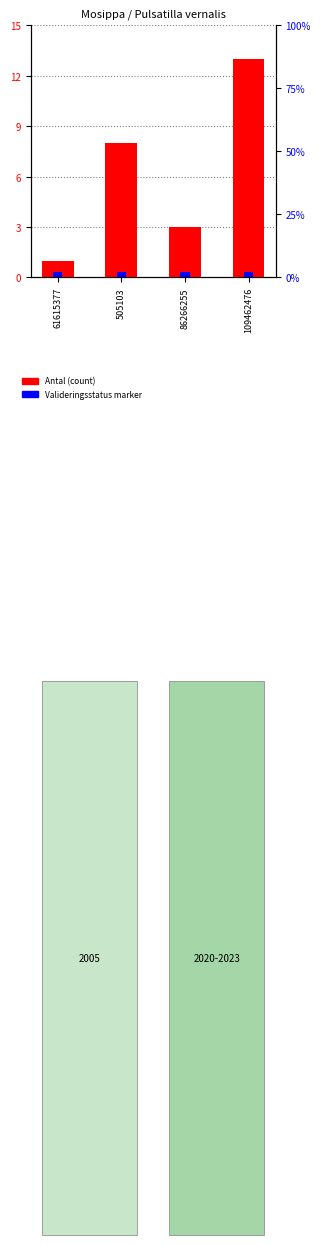

At which category does the chart reach its minimum across all series?

61615377